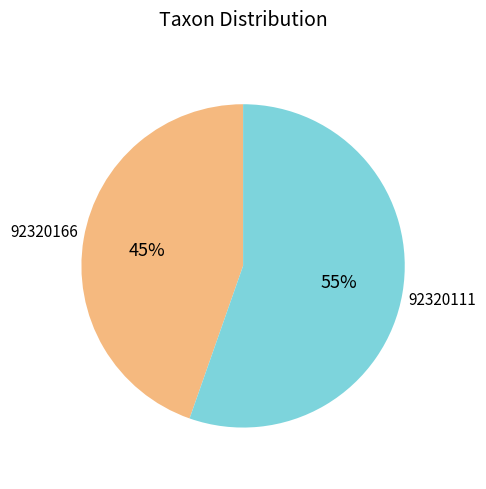

Is there any slice that represents more than half of the pie?

Yes